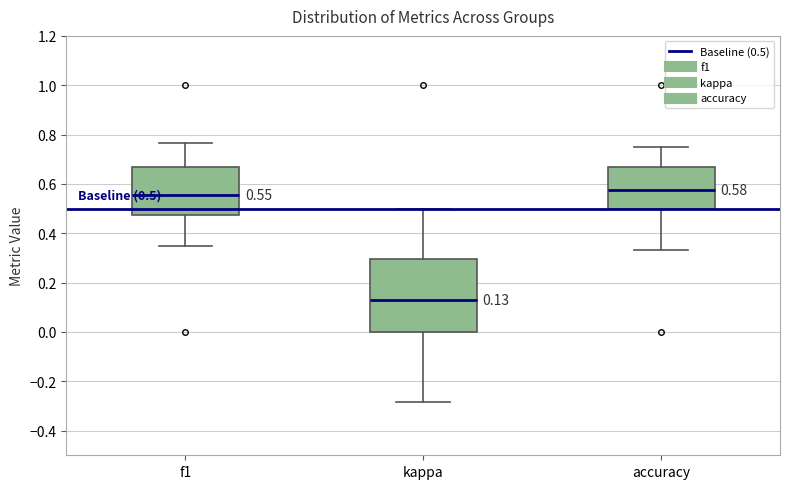

Which box has the lowest median line?

kappa